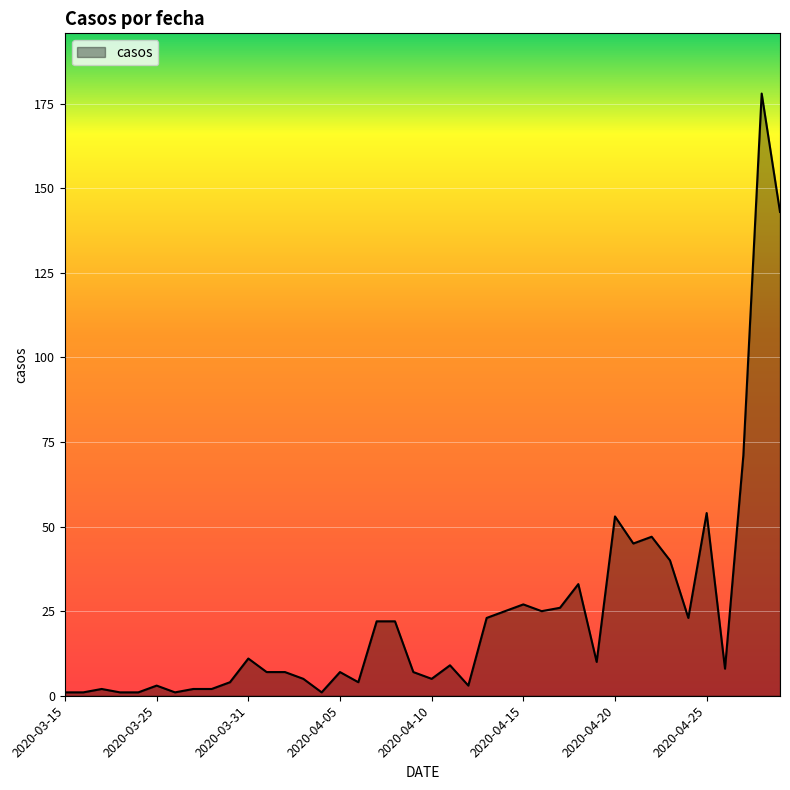

What is the difference between the maximum and minimum values?

177